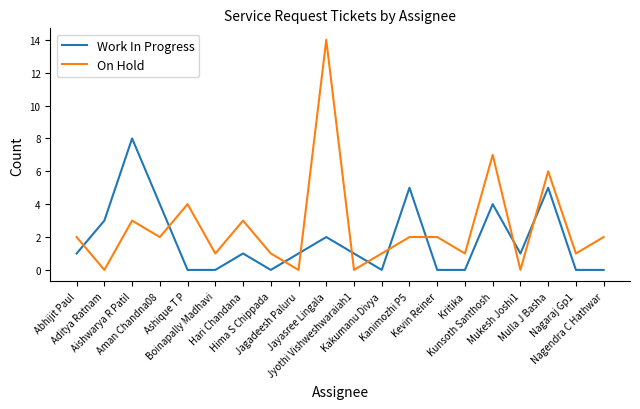

True or false: On Hold has more than 2 interior local peaks.

True